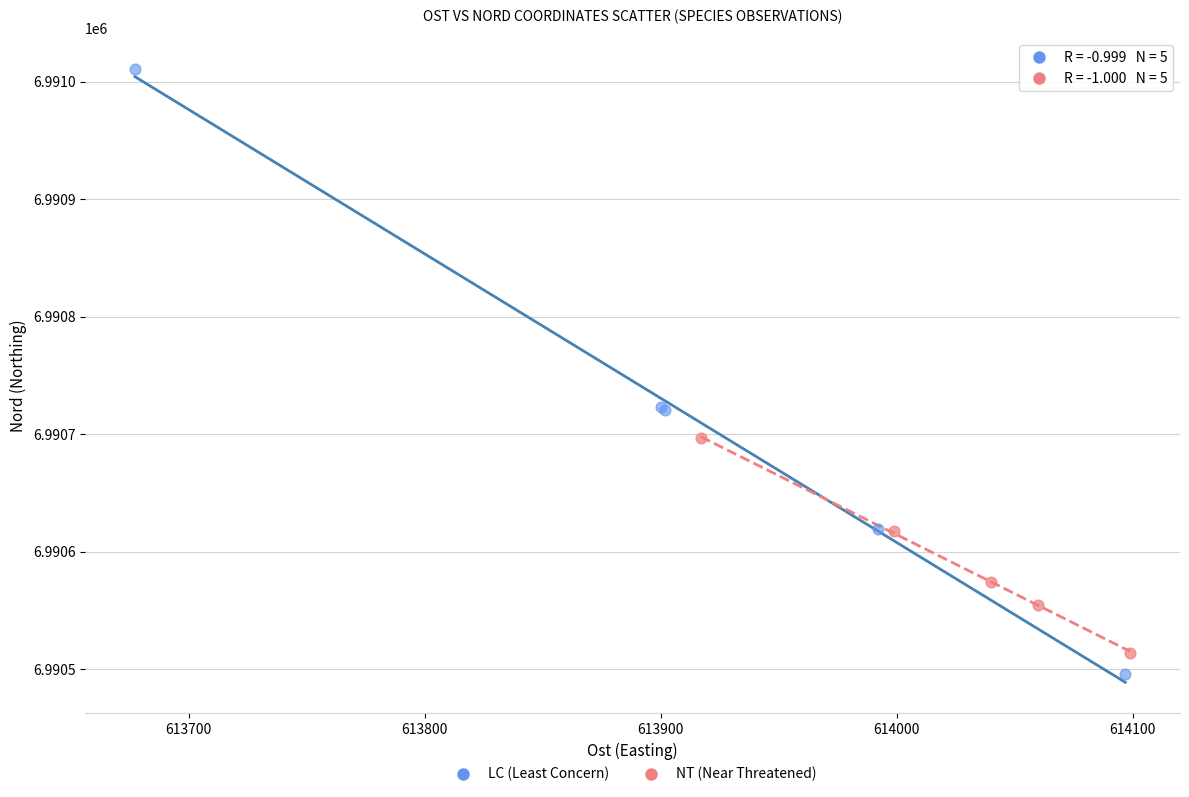

Which series contains the lowest Y value?

LC (Least Concern)